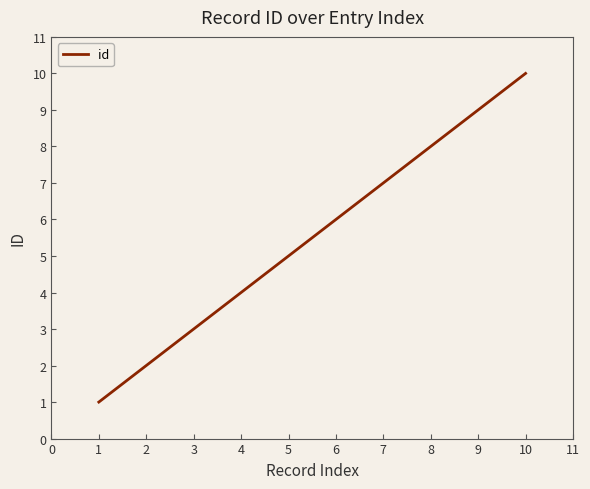

The chart shows a value of 9 at 9. True or false?

True